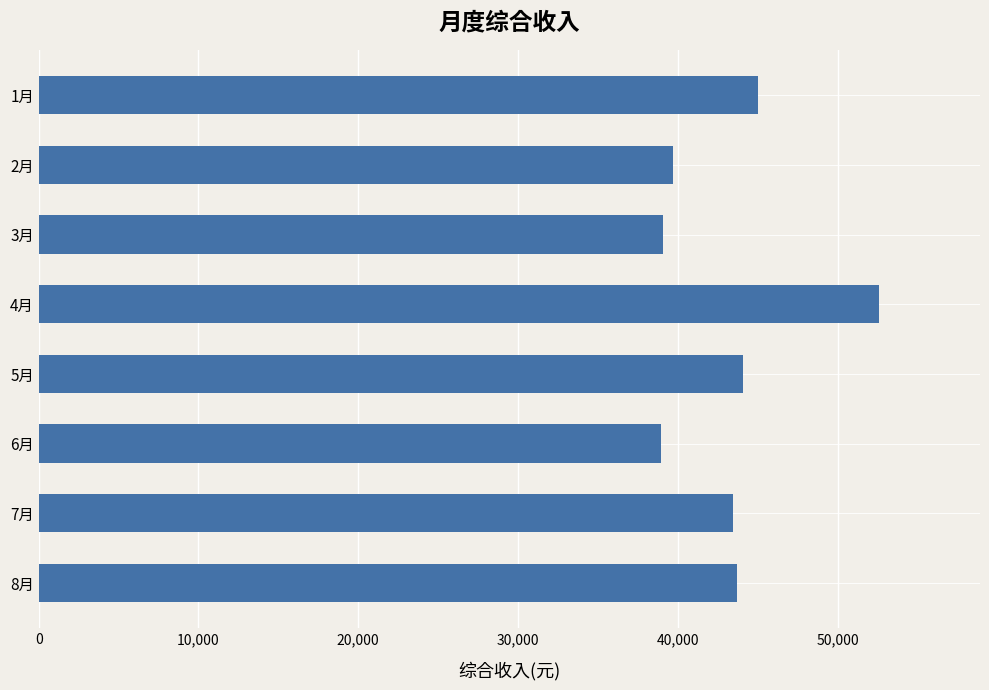

Count the number of categories in the chart.

8